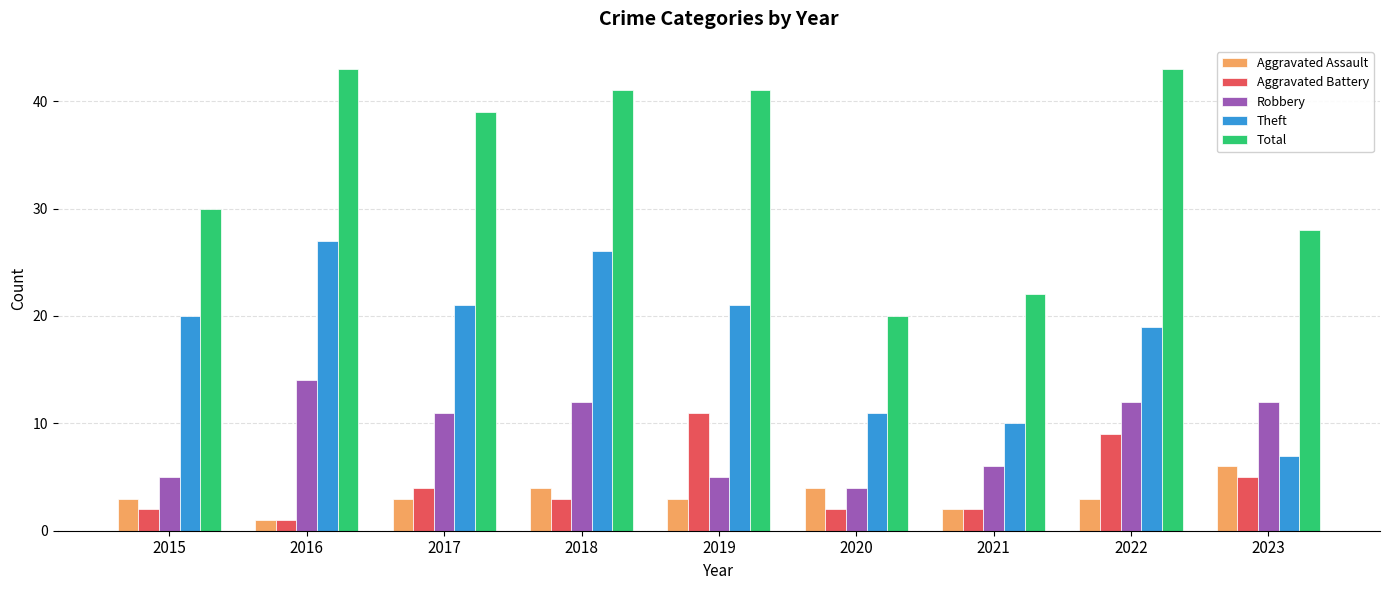

Is it true that Aggravated Battery equals 4 at 2017?

True